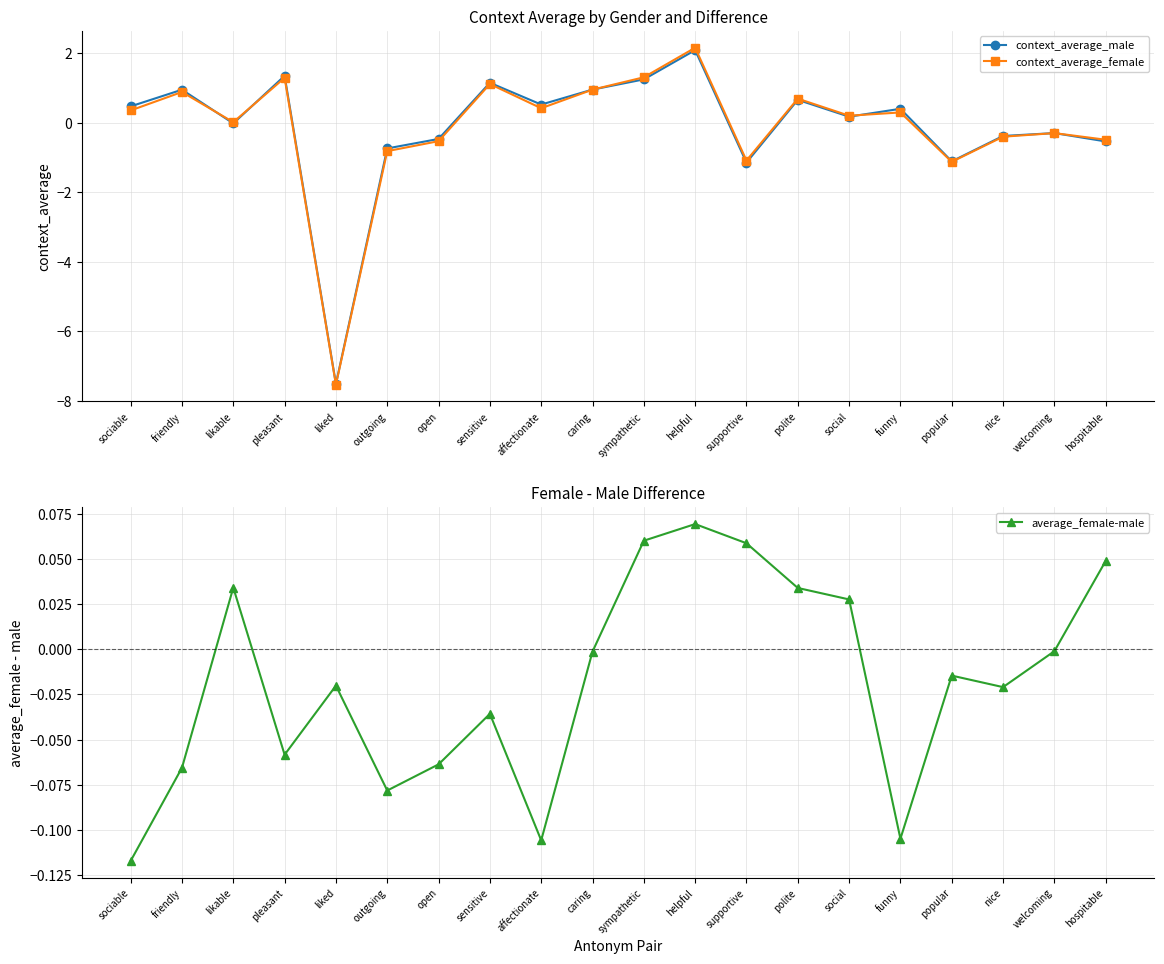

How many negative values does the context_average_male series have?

9